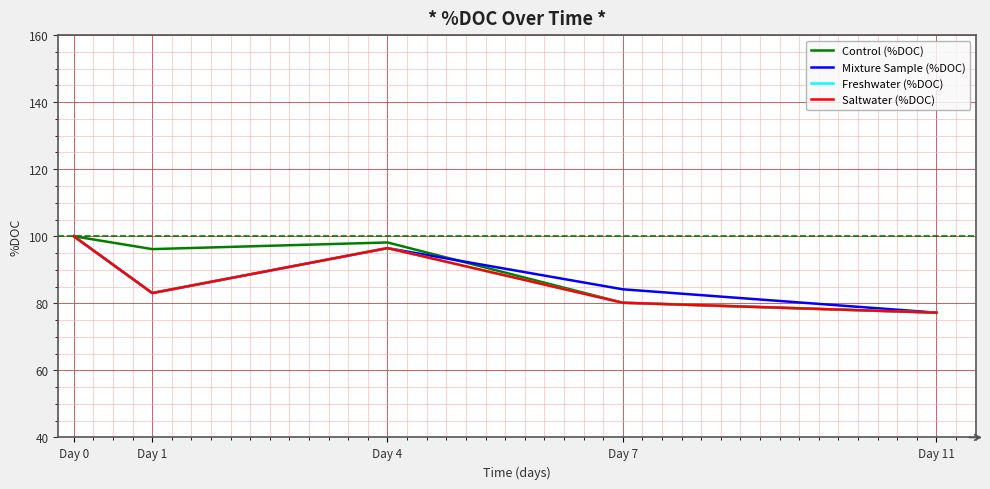

In Saltwater (%DOC), how many points are lower than both neighbors (excluding endpoints)?

1